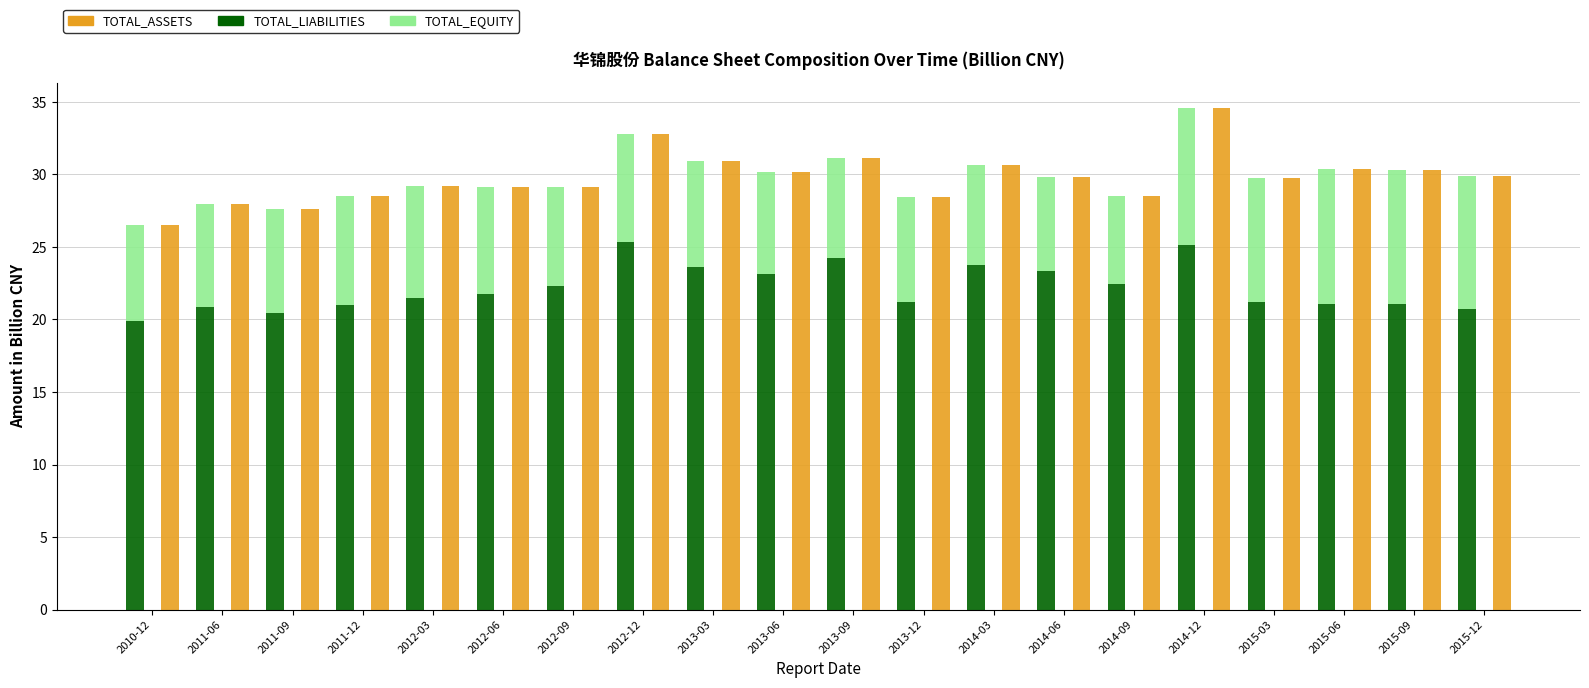

What are all the series names shown in the legend?

TOTAL_LIABILITIES, TOTAL_EQUITY, TOTAL_ASSETS